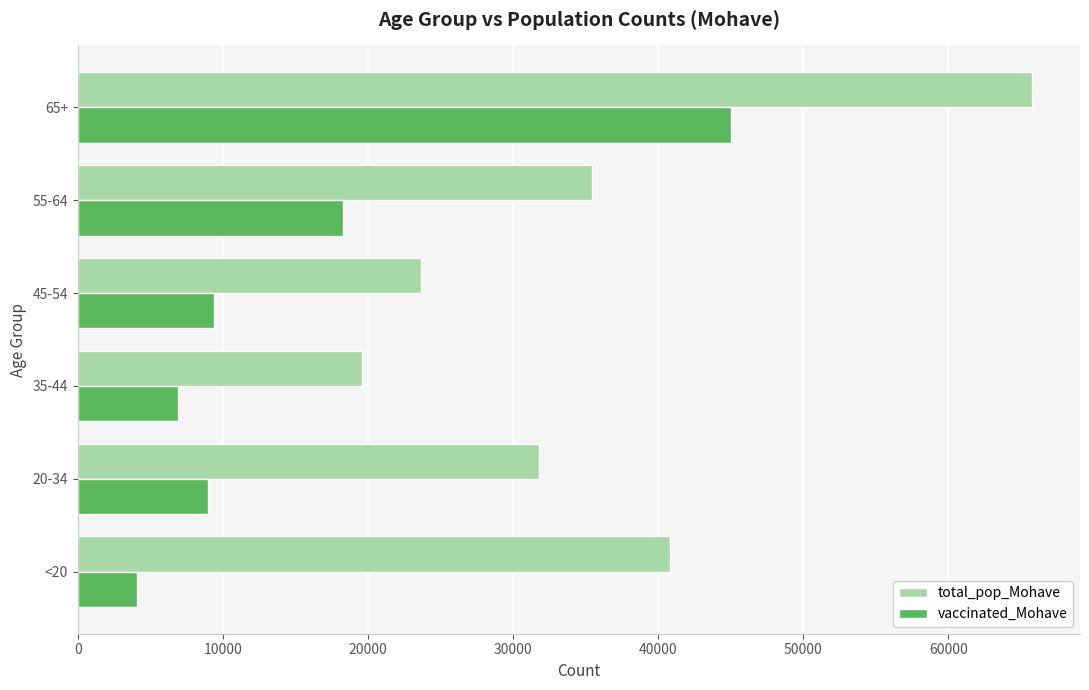

Which category has the highest value in the vaccinated_Mohave series?

65+